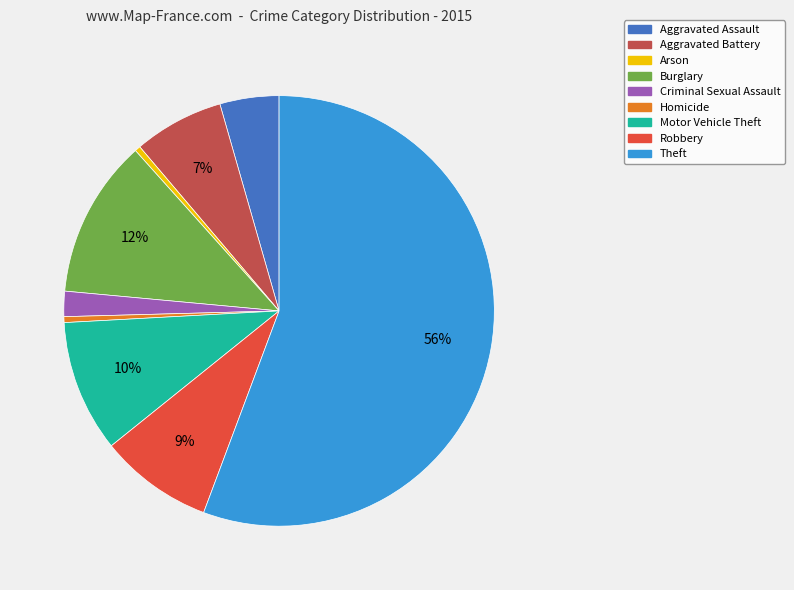

To the nearest percent, what is the combined percentage of Theft and Burglary?

68%